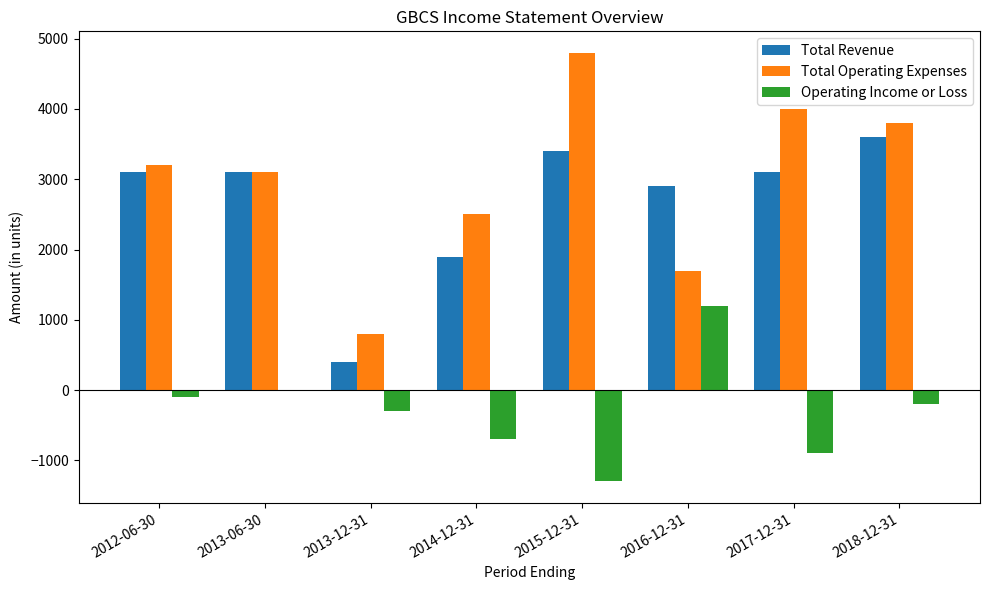

How many groups of bars are there?

8